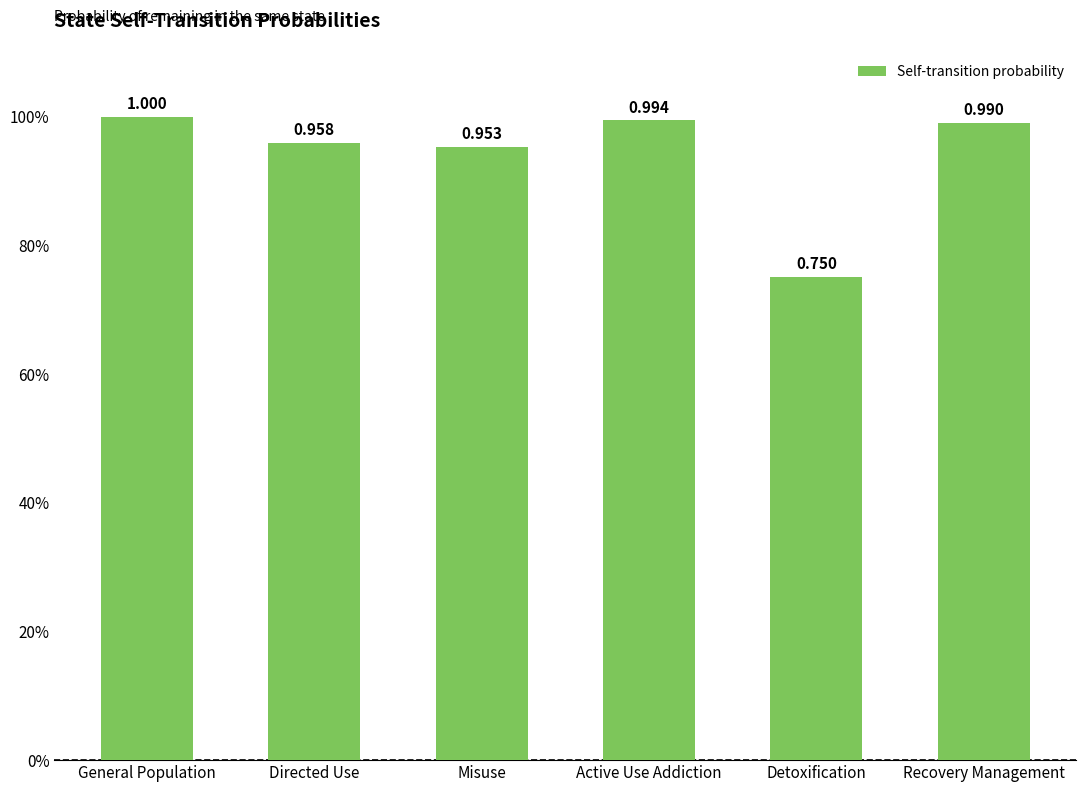

Are the bars horizontal?

No